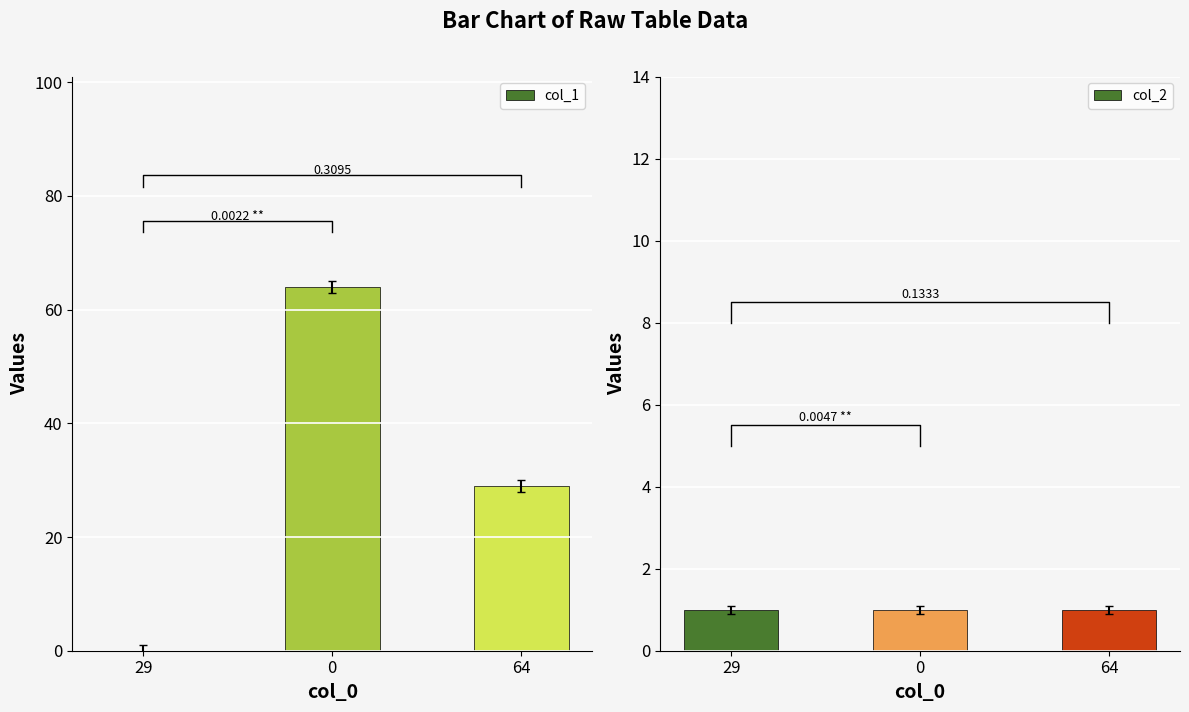

Between 29 and 64, which series saw the biggest shift?

col_1